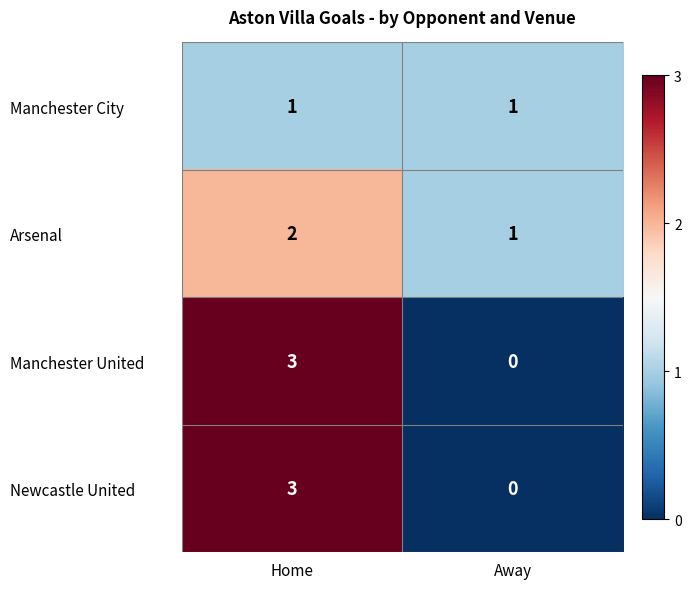

Reading right to left, extract all data points from this chart.

Manchester City: 1	1
Arsenal: 1	2
Manchester United: 0	3
Newcastle United: 0	3